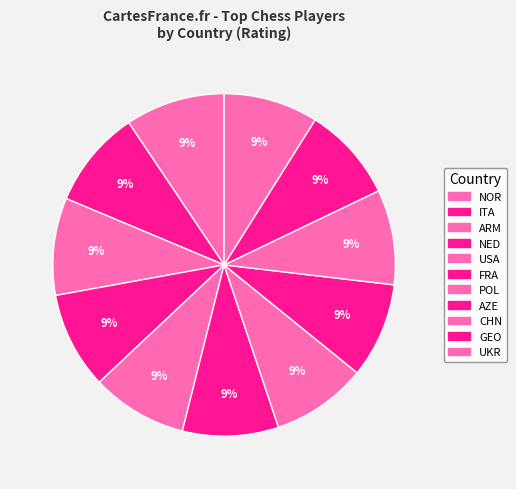

The UKR slice represents 9% of the pie. True or false?

True